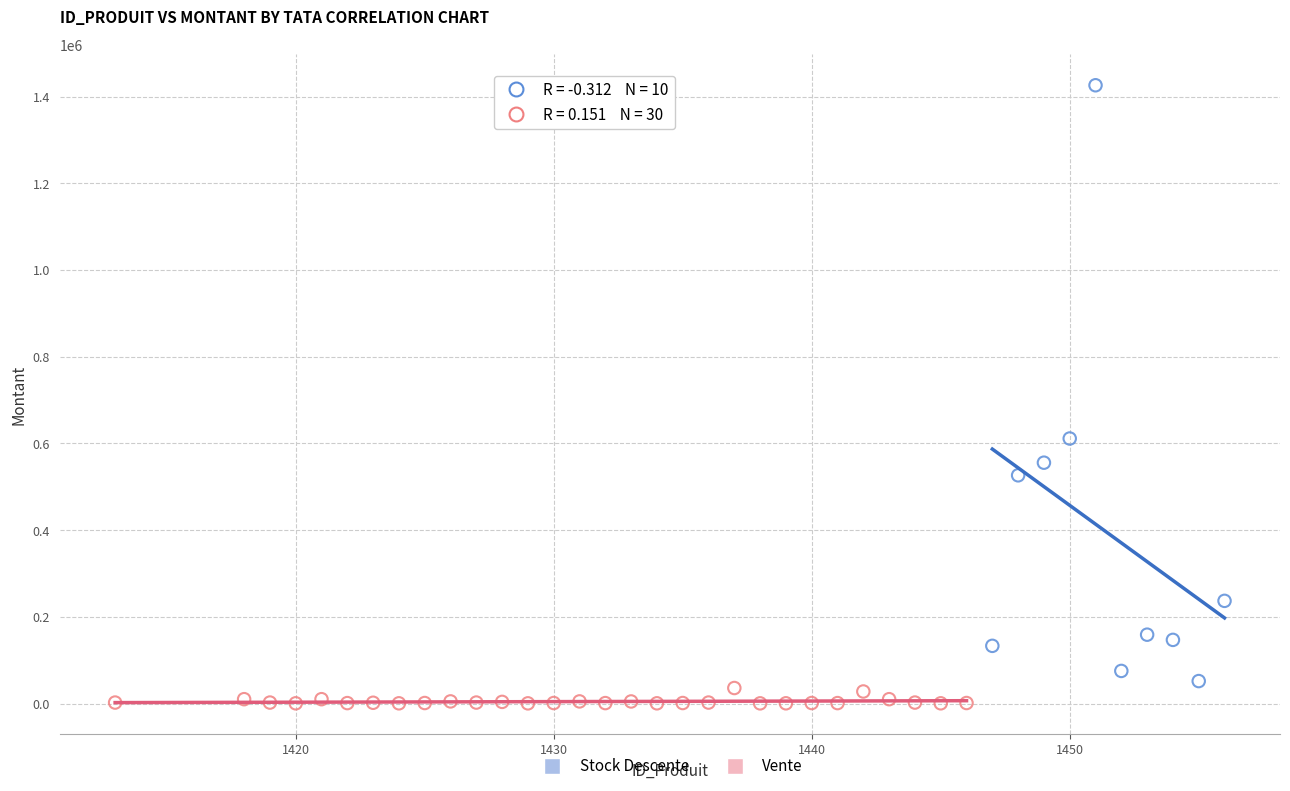

Which series has the largest Y range (max minus min)?

Stock Descente